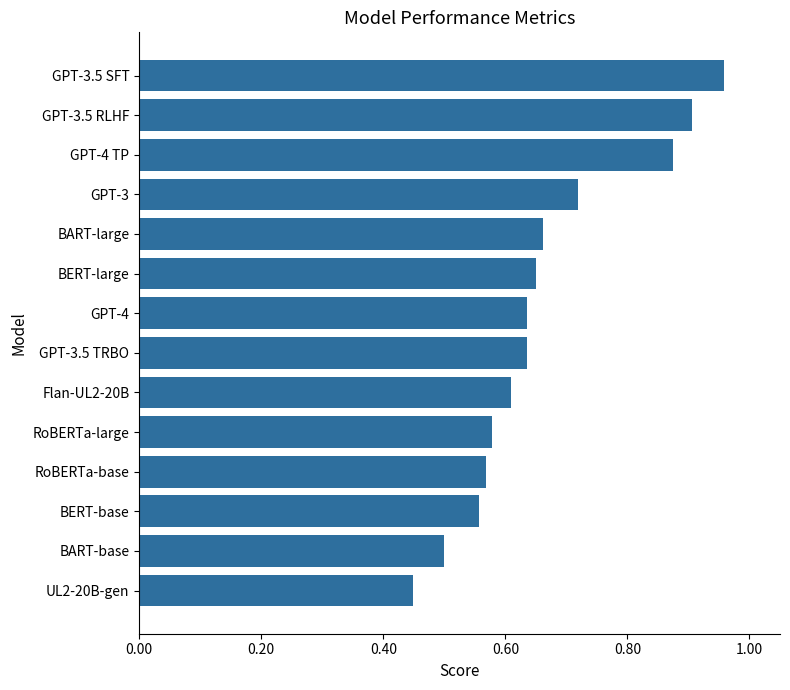

How many distinct data groups are displayed?

1